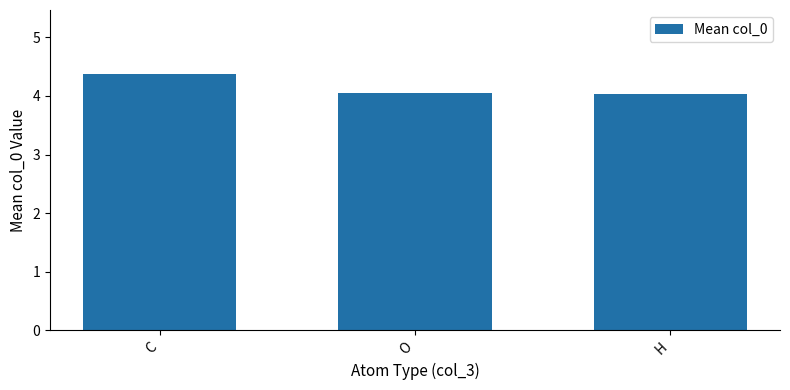

What is the label of the 1st bar from the right?

H